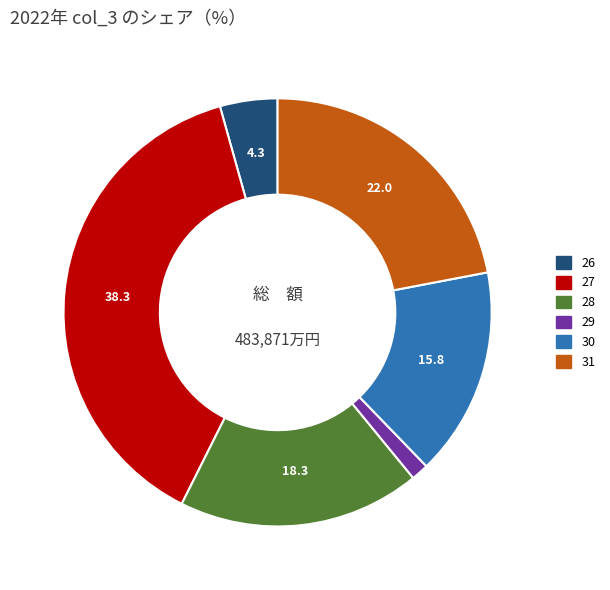

Does 27 represent more than half of the total?

No